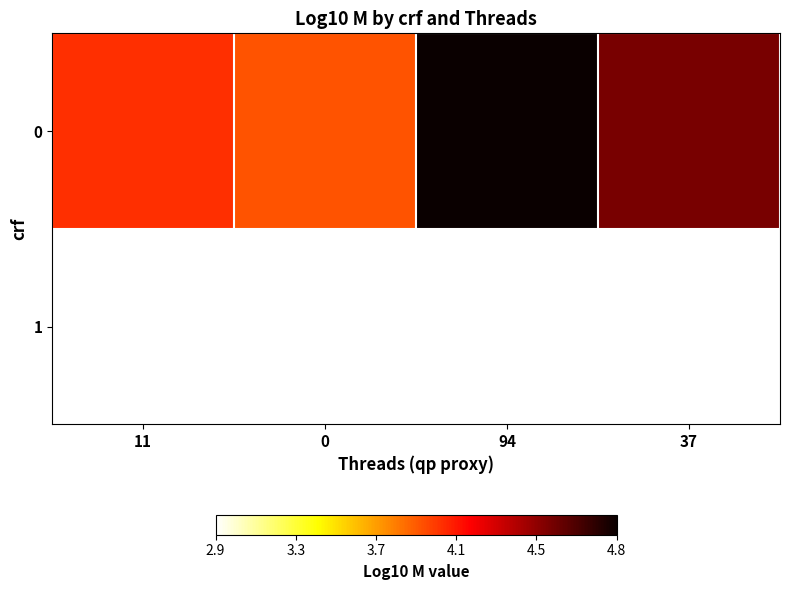

What is the total value across all series at 0?

6.8